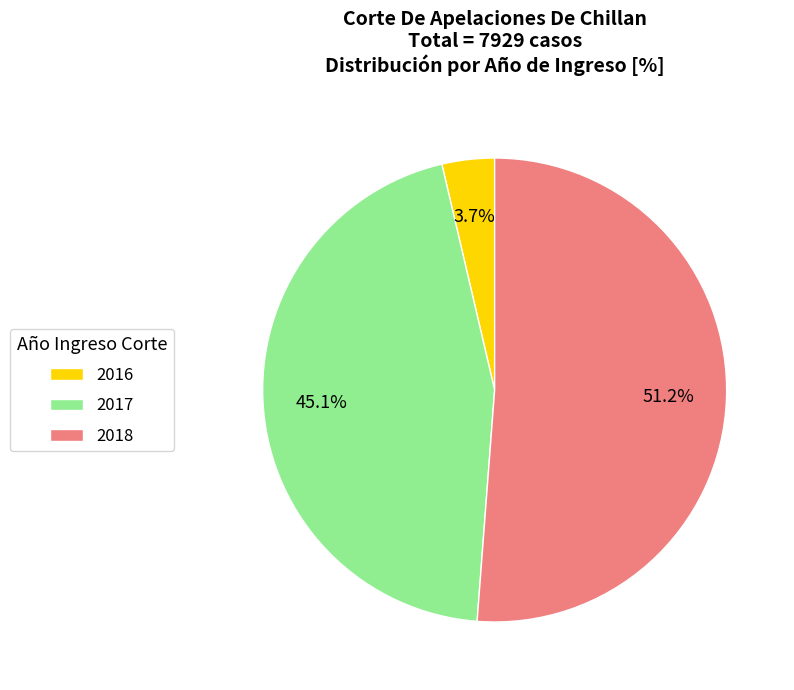

How many slices are in this pie chart?

3